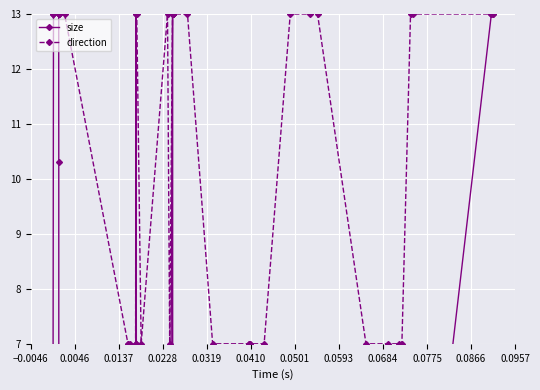

What is the maximum value for direction?

13